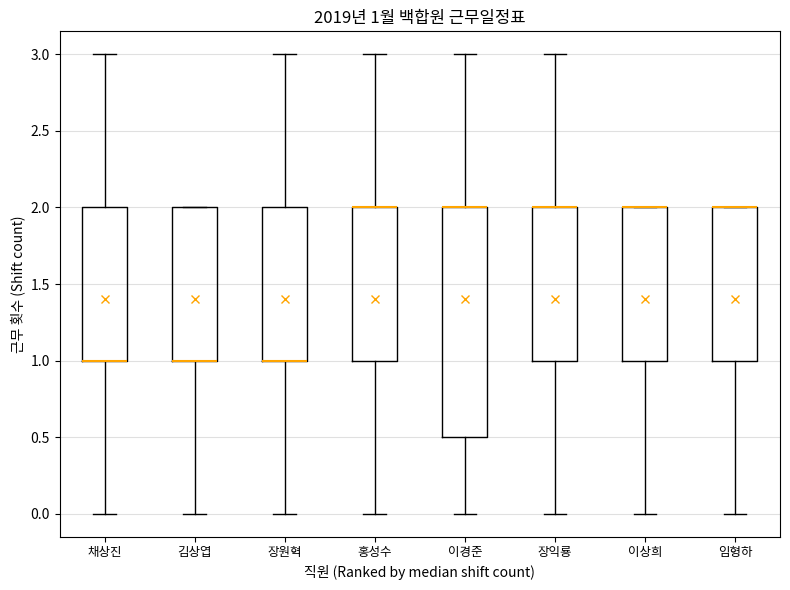

Comparing the boxes themselves (not the whiskers), which one is the tallest?

이경준